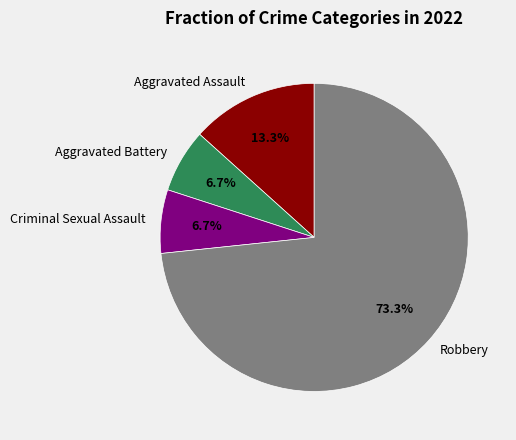

To the nearest percent, what is the difference between the Criminal Sexual Assault and Robbery slice percentages?

67%